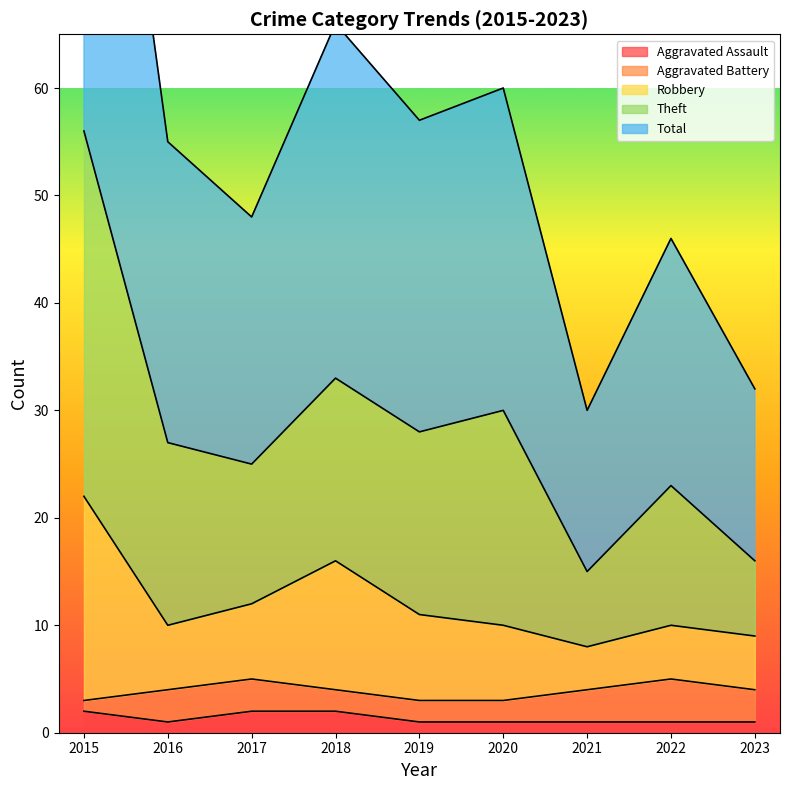

How many interior local valleys does the Aggravated Assault series have?

1